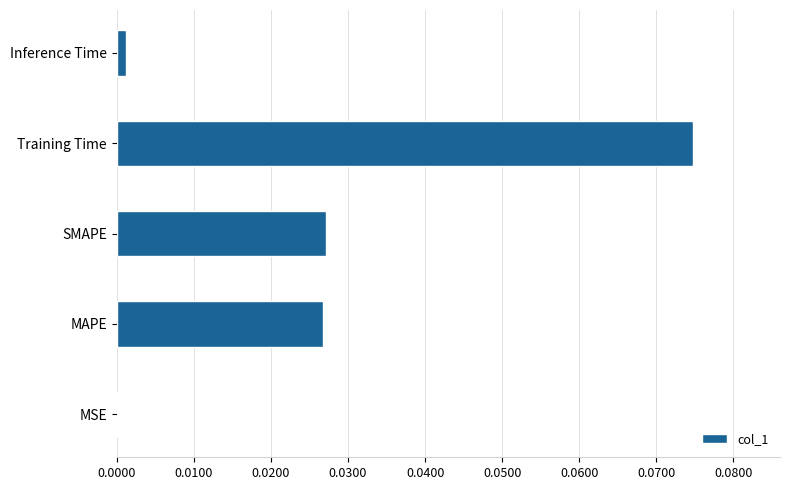

The chart shows a value of 0.0 at Inference Time. True or false?

True